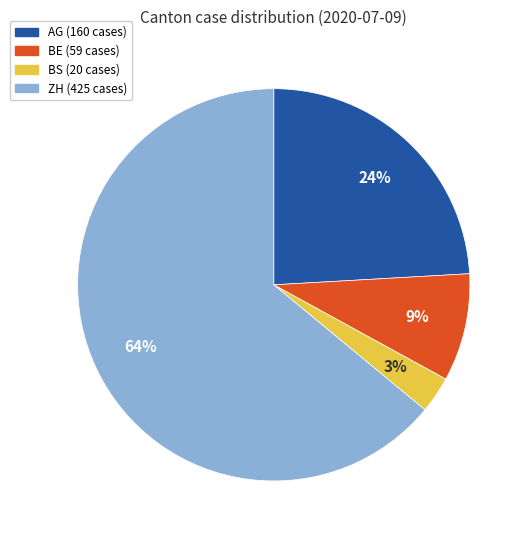

Is there a majority slice in this chart?

Yes